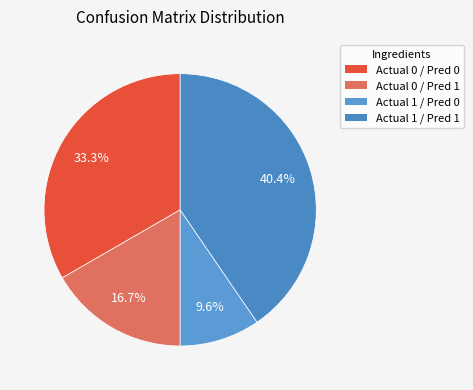

How many segments does this pie chart have?

4